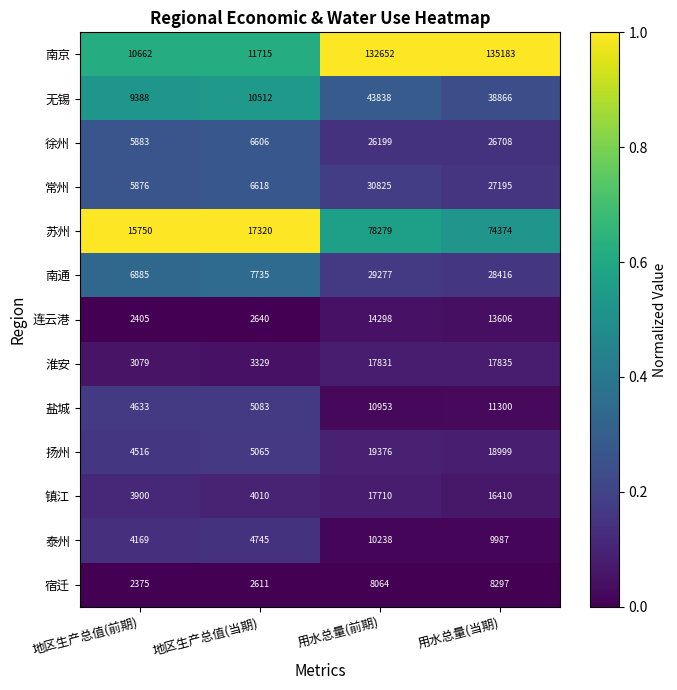

Which category has the lowest value across all series?

地区生产总值(前期)